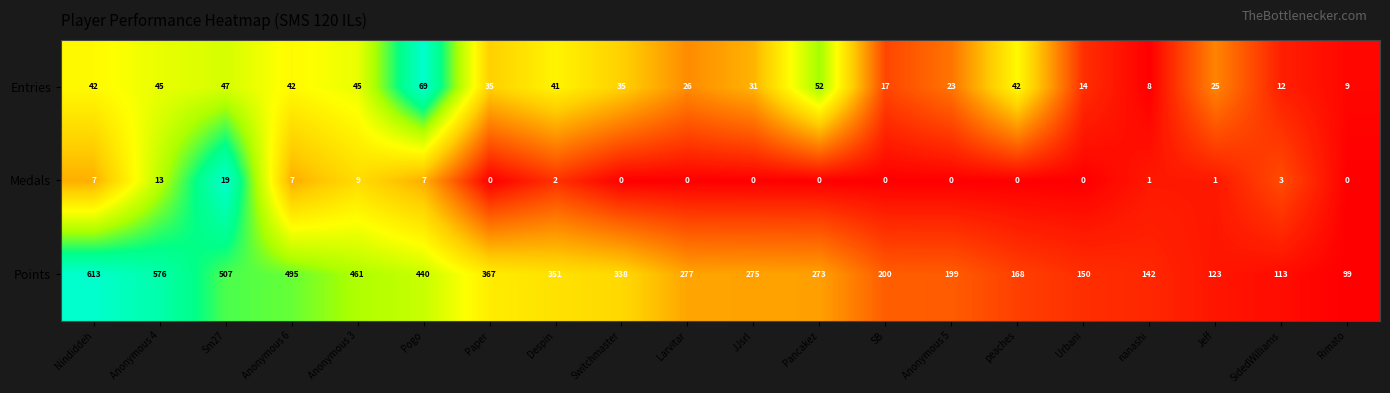

What is the greatest value displayed?

613